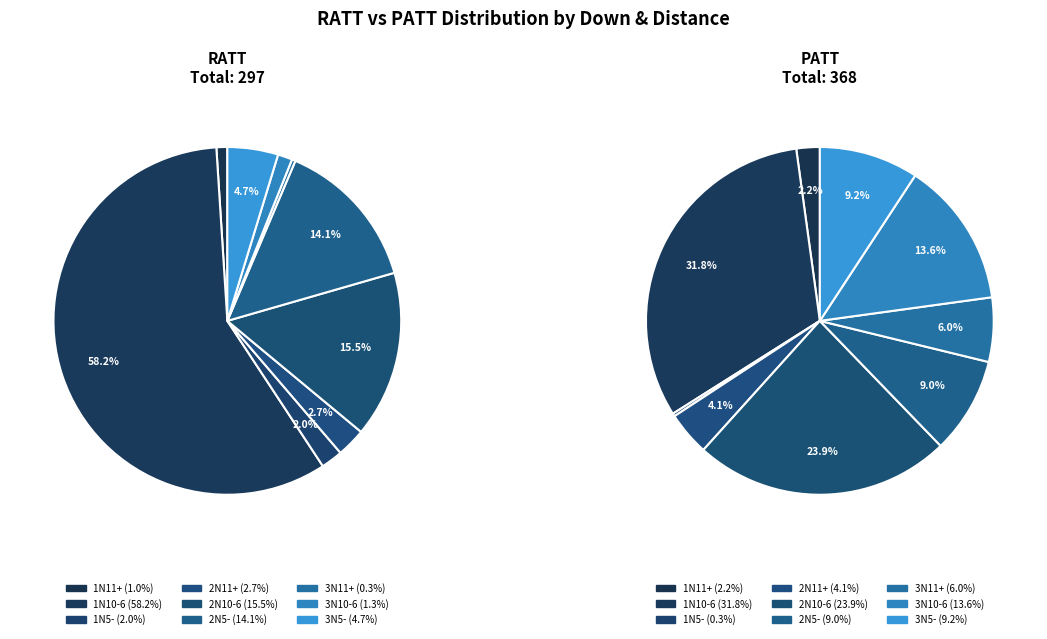

Between 2N10-6 and 2N11+, which is larger?

2N10-6